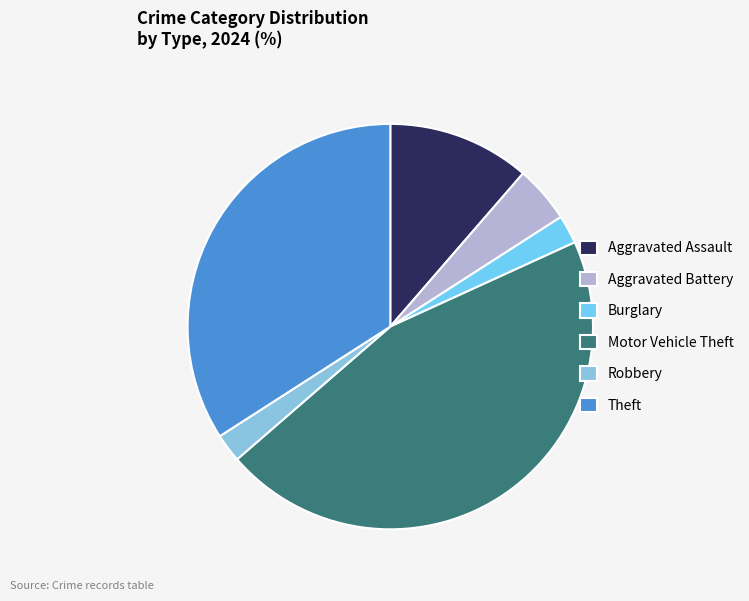

What is the largest slice in the pie chart?

Motor Vehicle Theft